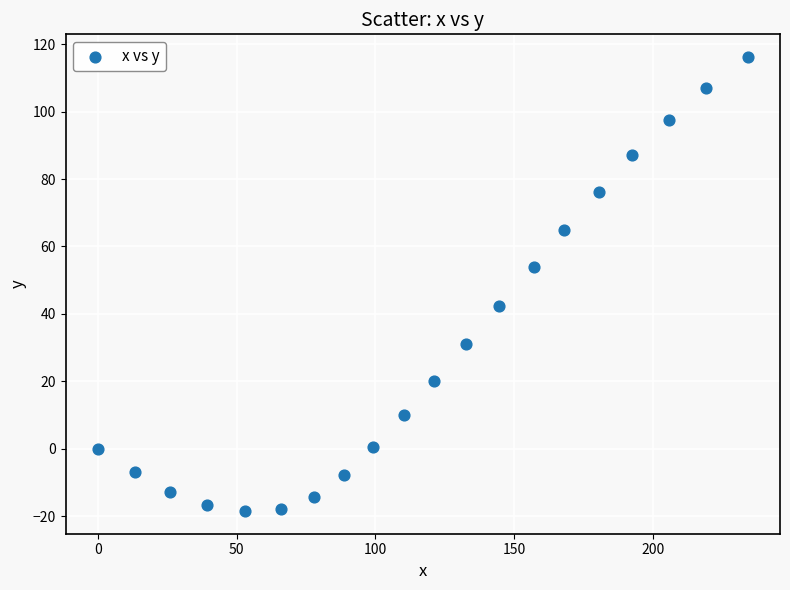

What is the range of X values (max minus min)?

234.1